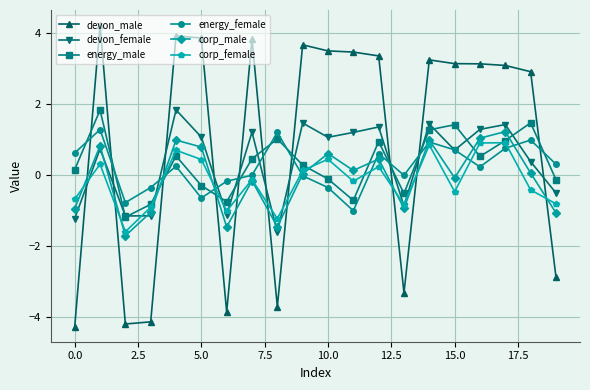

How many values in the corp_female series exceed 0?

9